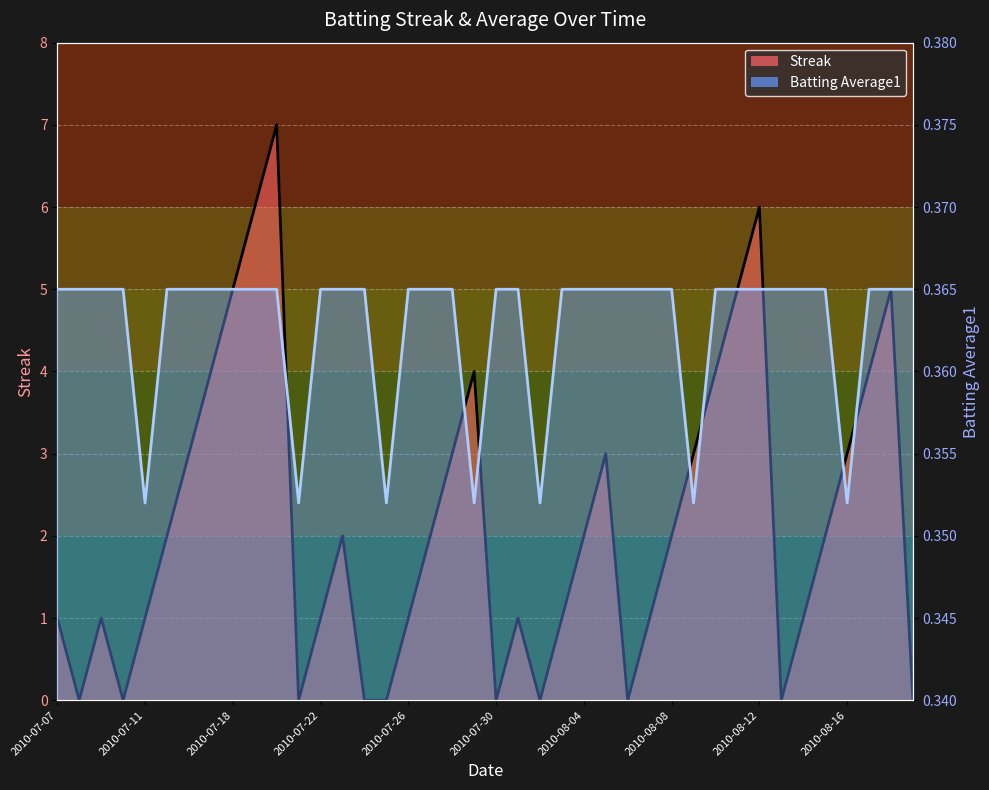

What is the difference between the maximum and minimum values in the Streak series?

7.0